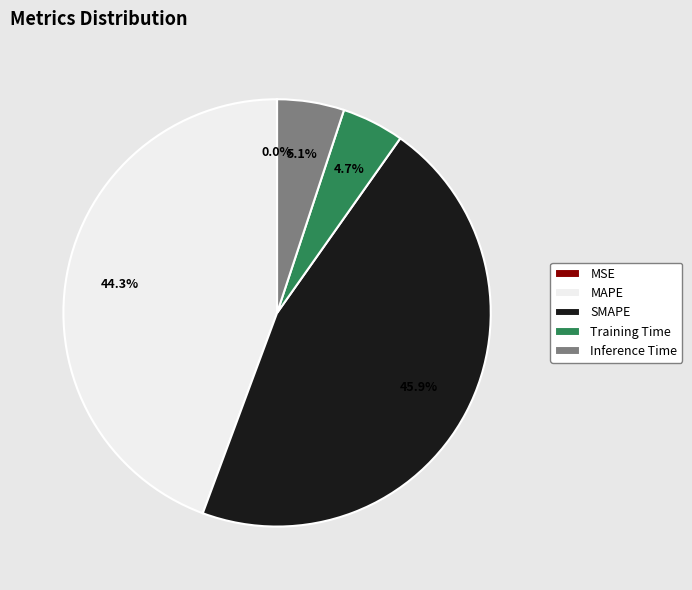

Does Training Time account for over 50% of the chart?

No